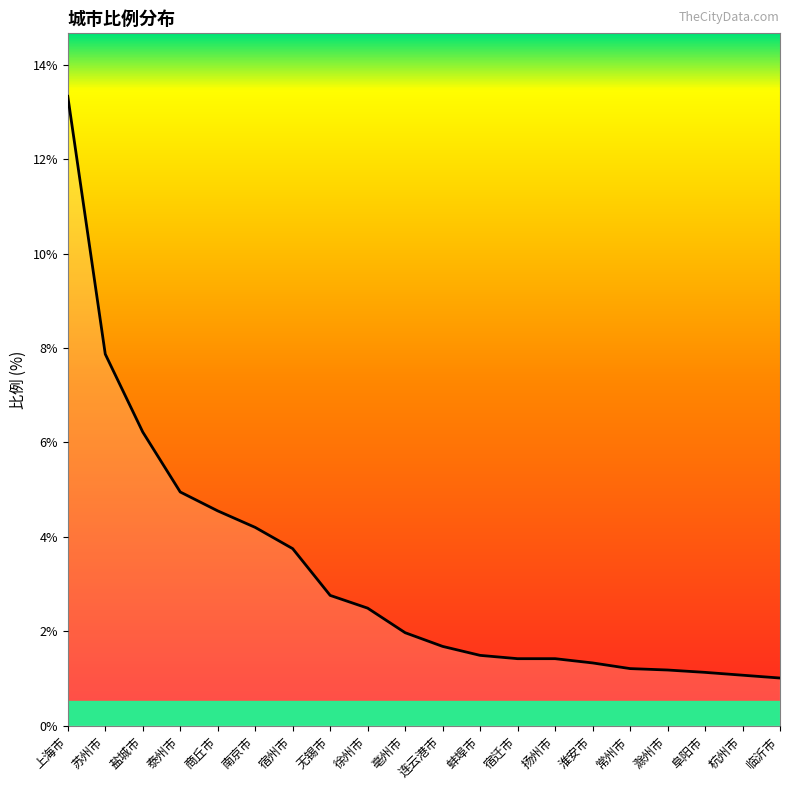

Between 上海市 and 苏州市, which is larger?

上海市